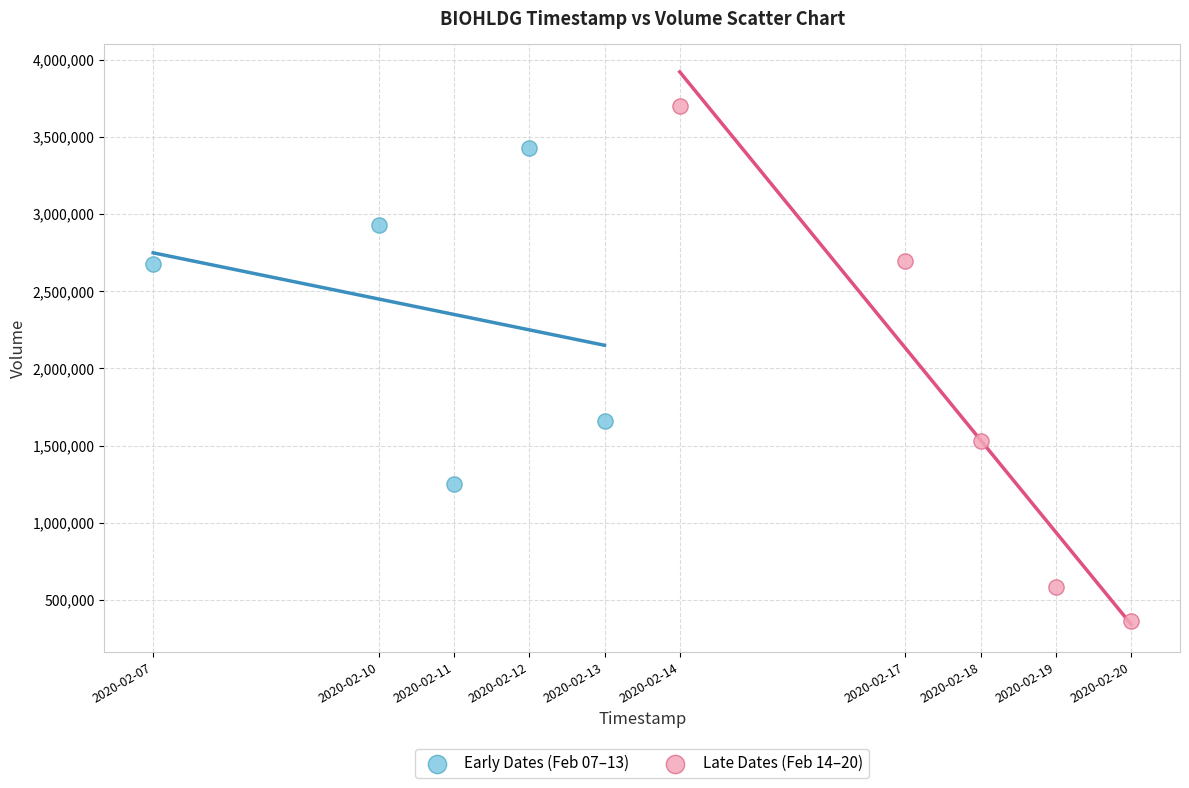

Which series has the largest Y range (max minus min)?

Late Dates (Feb 14–20)